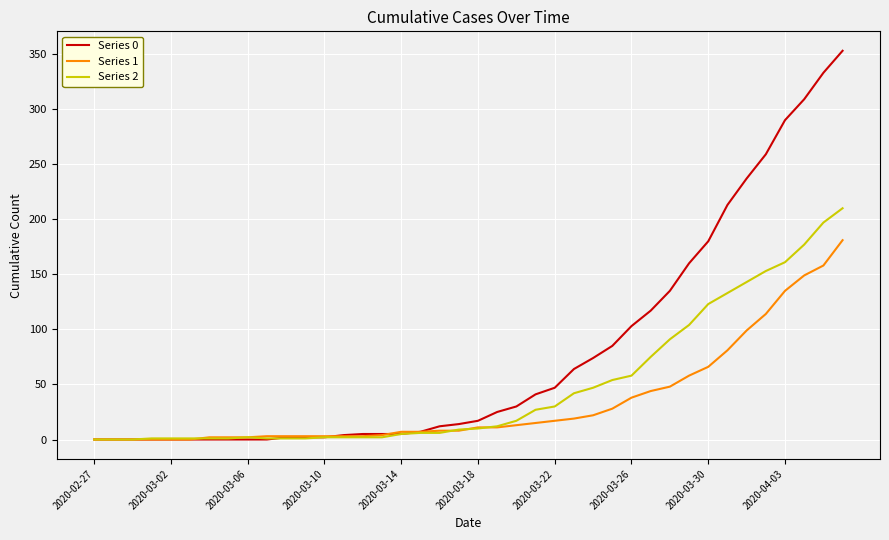

Which series has the widest spread of values?

Series 0